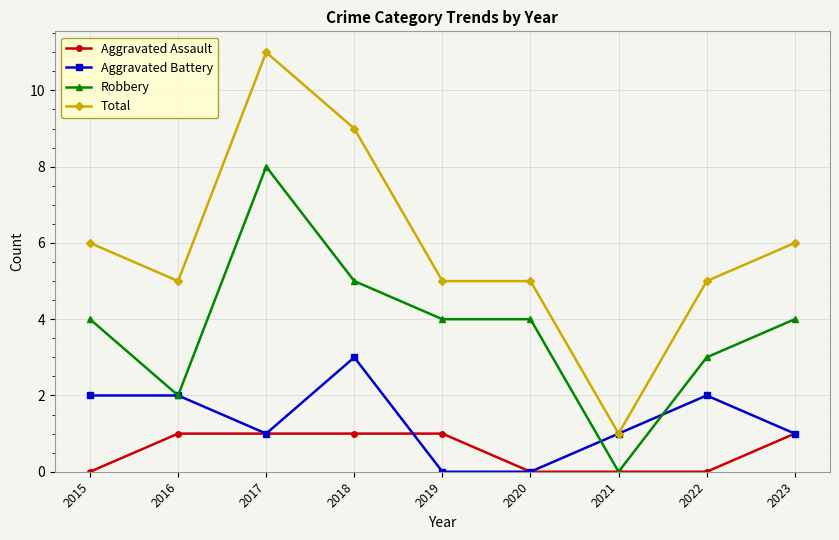

True or false: Robbery has a value of 1 at 2016.

False